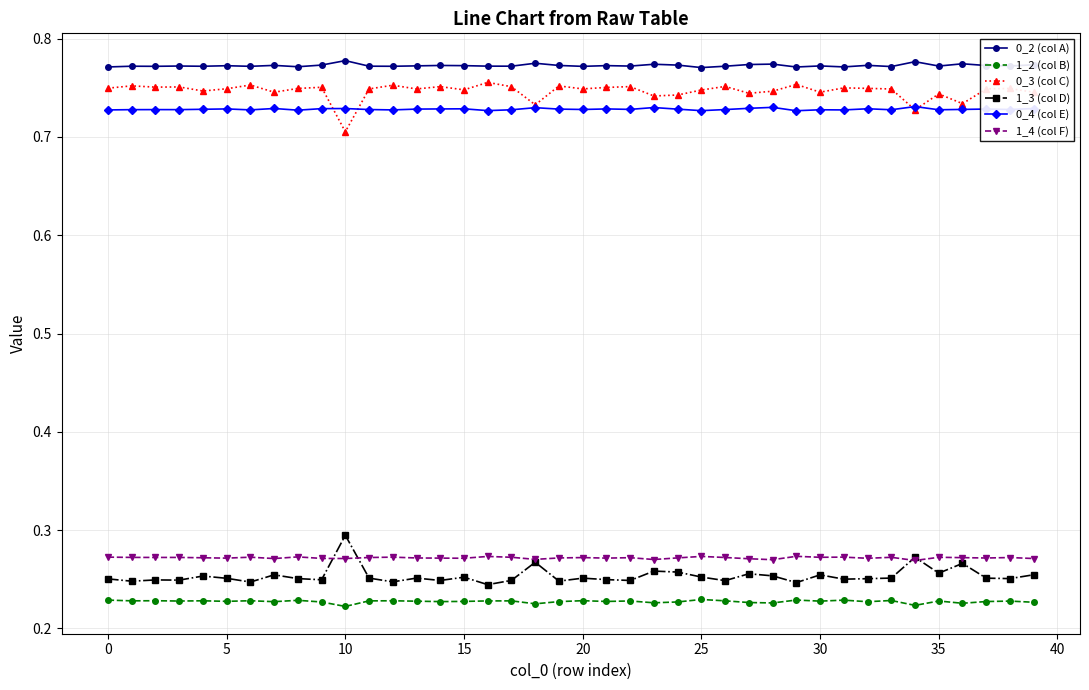

List the series in order of their peak value, highest first.

0_2 (col A), 0_3 (col C), 0_4 (col E), 1_3 (col D), 1_4 (col F), 1_2 (col B)